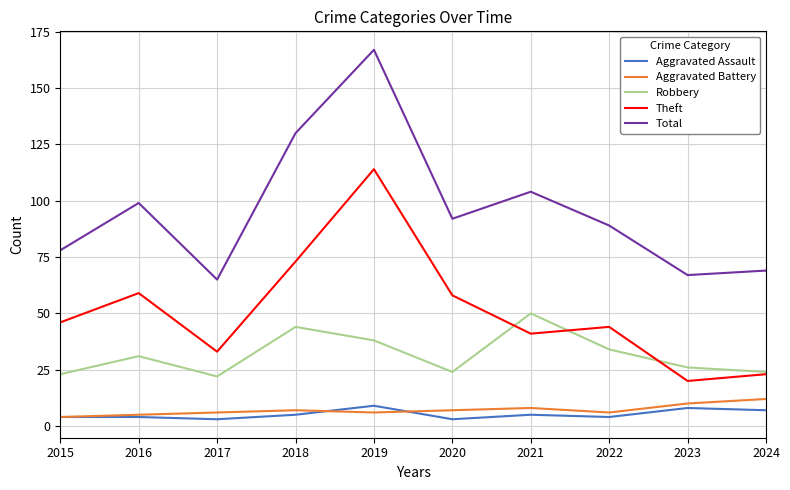

What is the minimum value for Total?

65